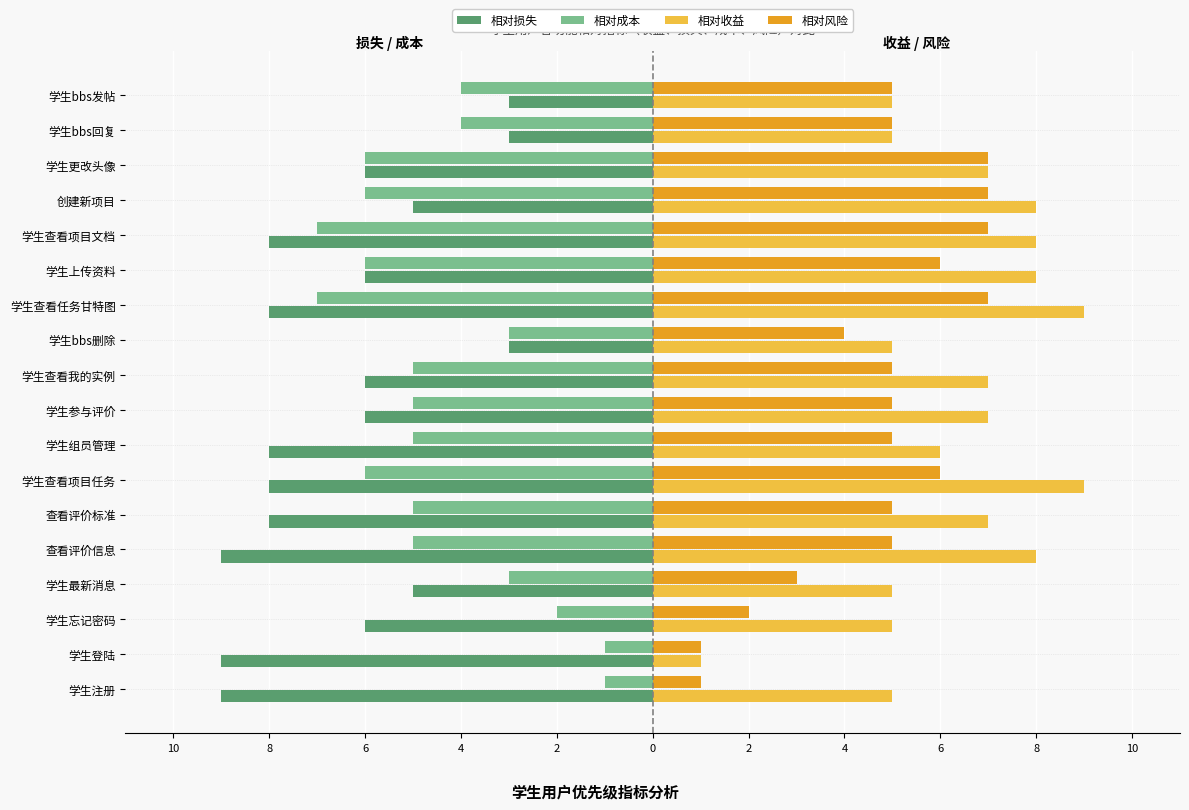

What are all the series names shown in the legend?

相对损失, 相对成本, 相对收益, 相对风险